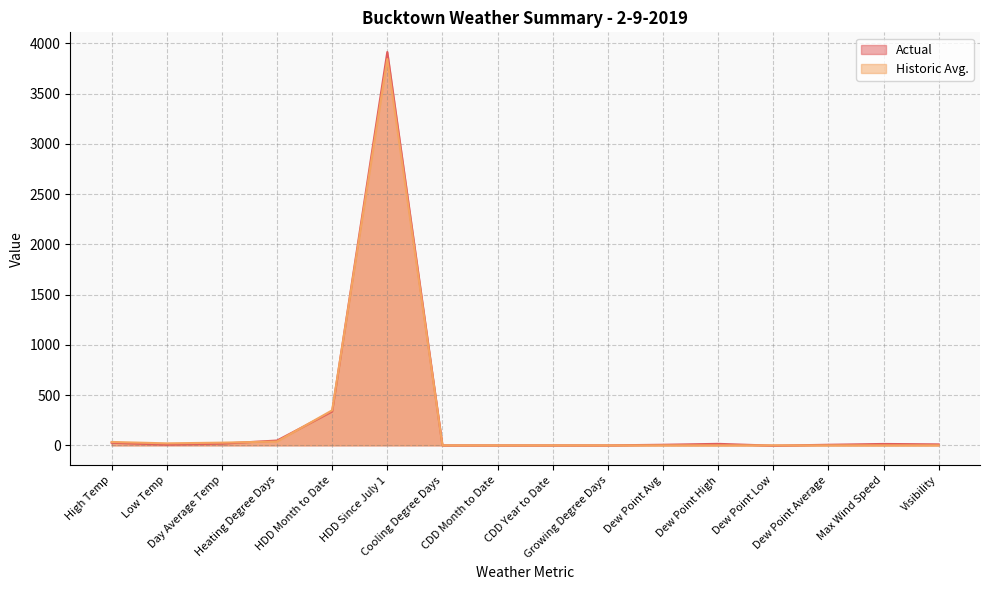

After their last crossing, which series has the higher values: Actual or Historic Avg.?

Actual